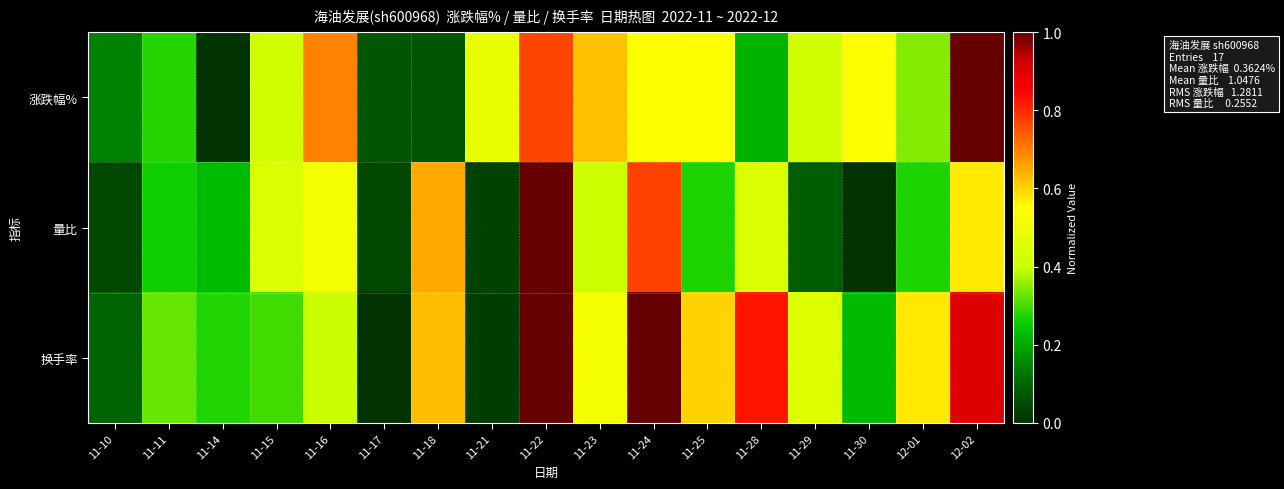

Between 11-17 and 11-16, which is larger?

11-16